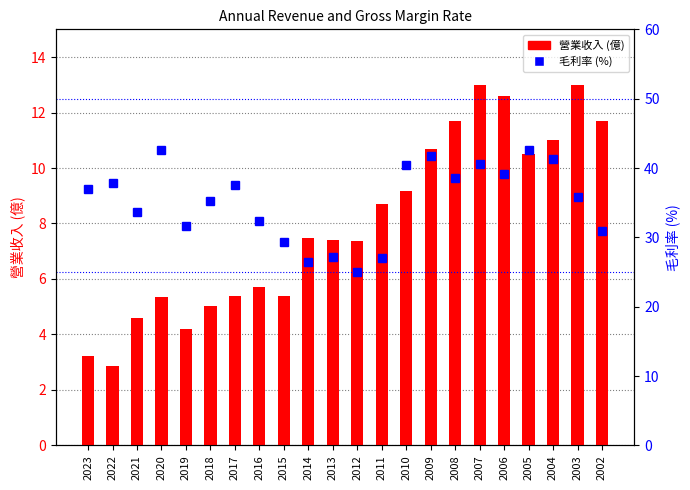

What is the value of the 毛利率 (%) bar at the 12th from the left?

25.0